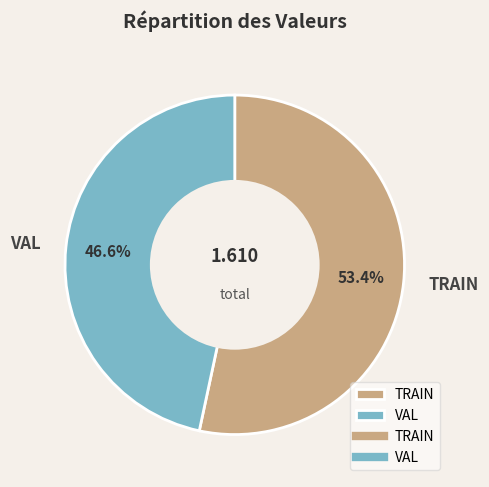

How many segments does this pie chart have?

2